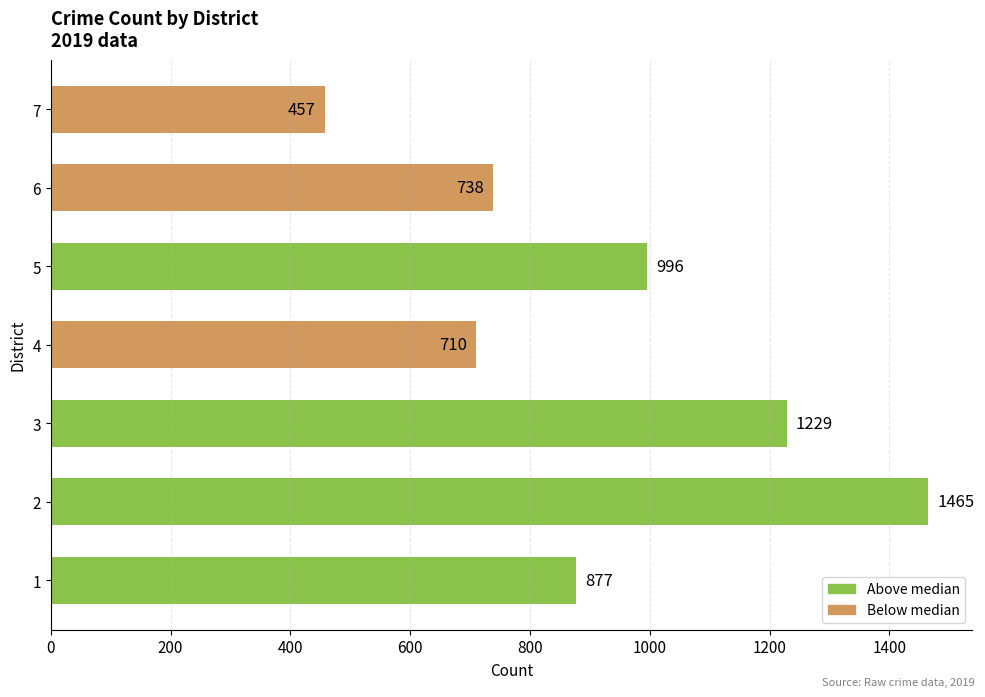

Reading bottom to top, list all the values displayed in this chart.

1=877	2=1465	3=1229	4=710	5=996	6=738	7=457